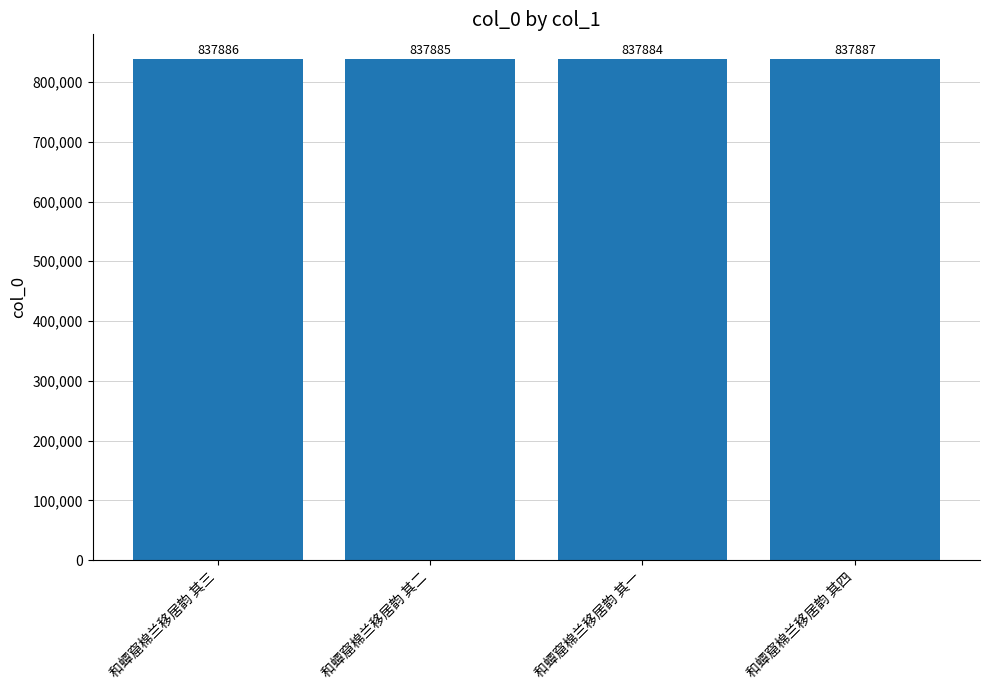

Approximately how many times larger is the value at 和蟫窟棉兰移居韵 其二 compared to 和蟫窟棉兰移居韵 其三?

1.0